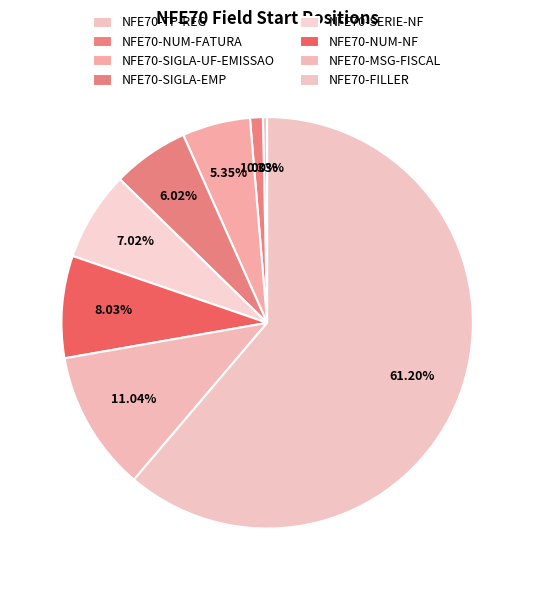

To the nearest percent, what is the difference between the NFE70-SERIE-NF and NFE70-SIGLA-UF-EMISSAO slice percentages?

2%